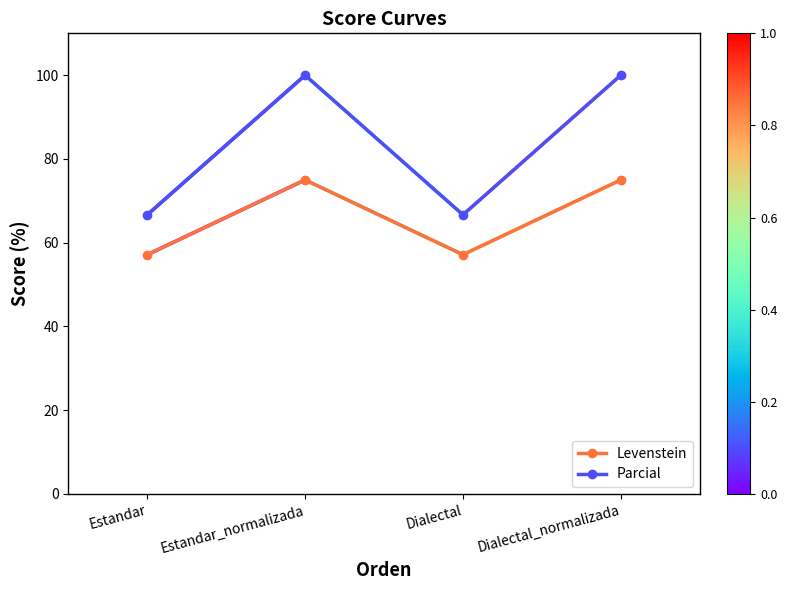

What is the maximum value shown in the chart?

100.0